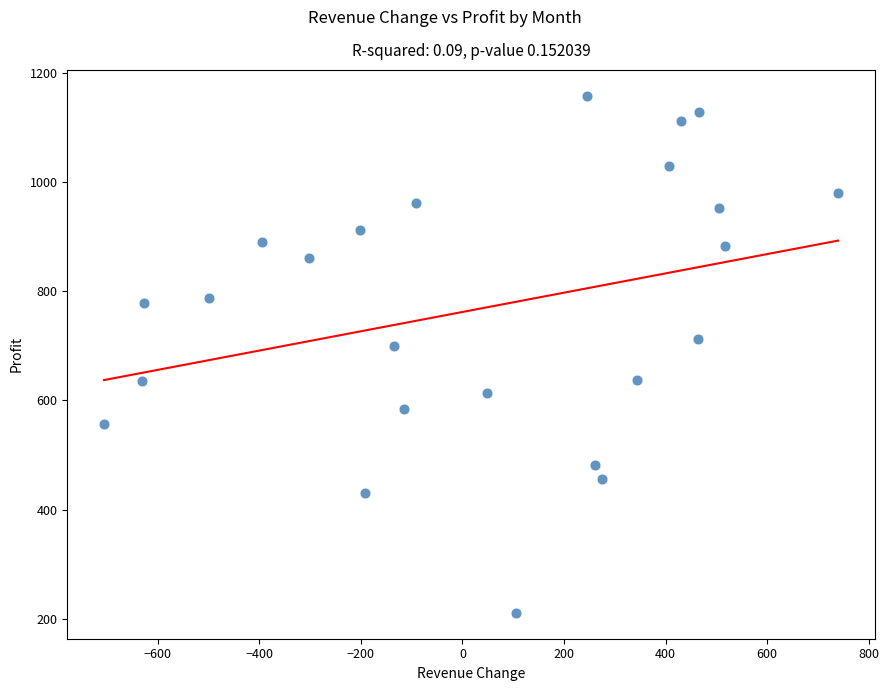

What is the range of X values (max minus min)?

1446